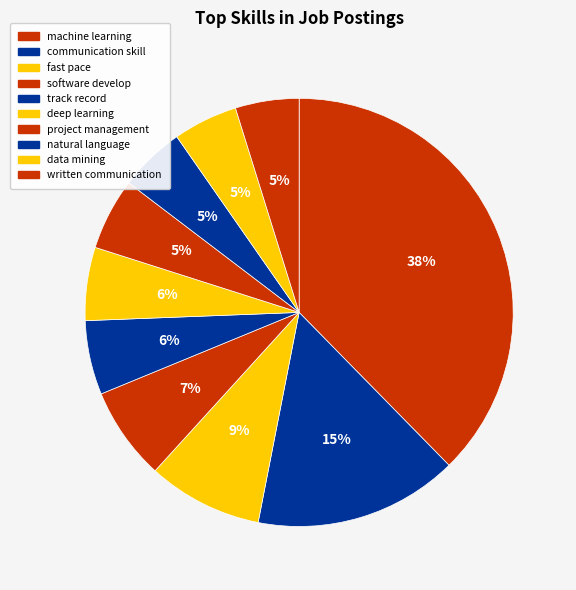

The natural language slice represents 1% of the pie. True or false?

False